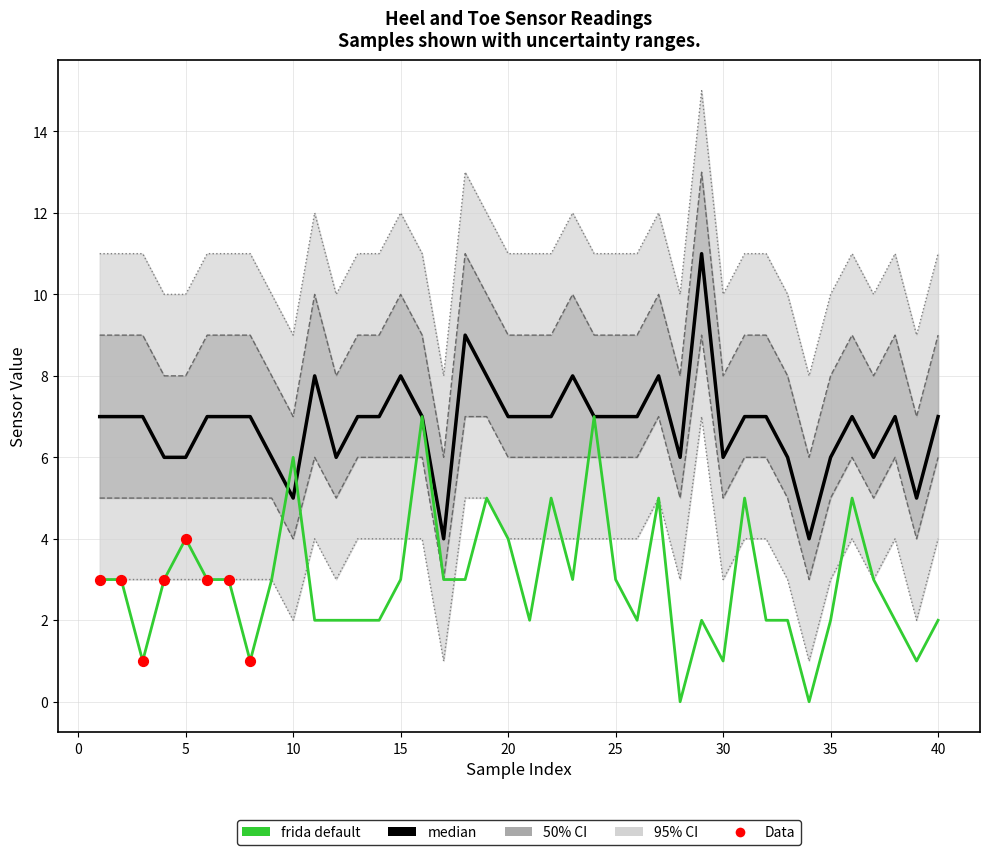

What is the total value across all series at 30?

11